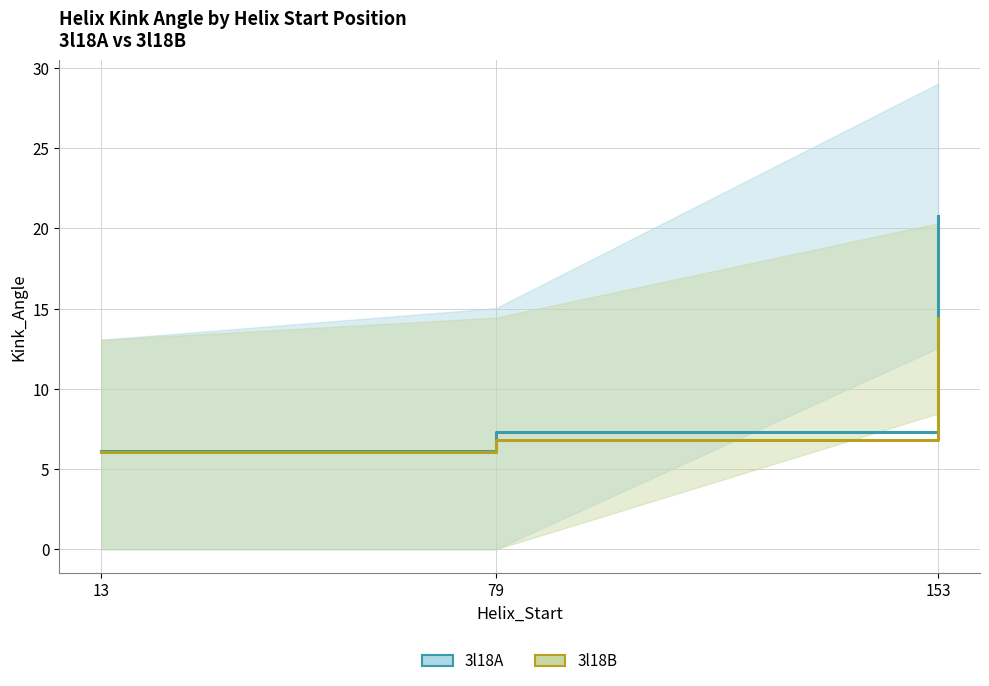

Rank the categories by 3l18A value from lowest to highest.

13, 79, 153